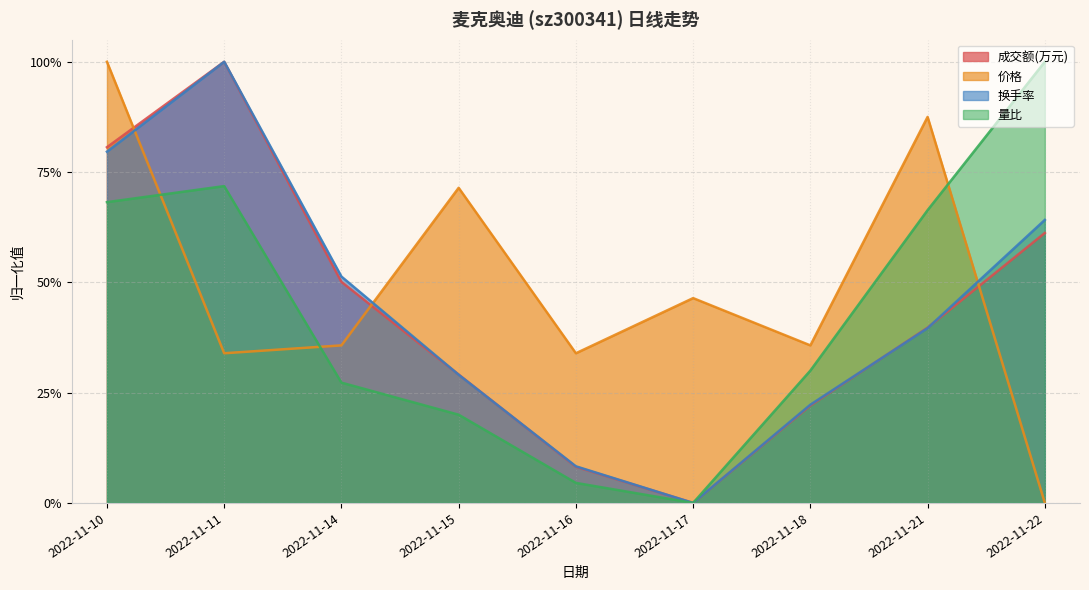

What is the difference between the maximum and minimum values in the 换手率 series?

1.0